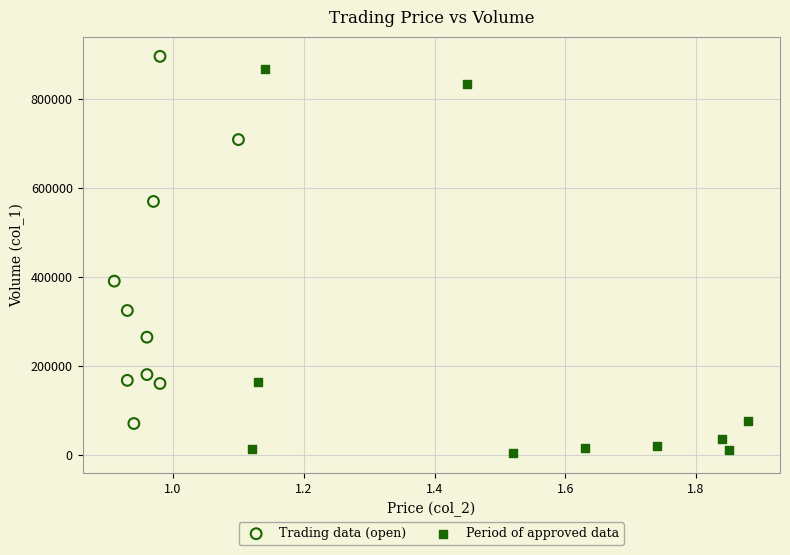

What are all the series names shown in the legend?

Trading data (open), Period of approved data